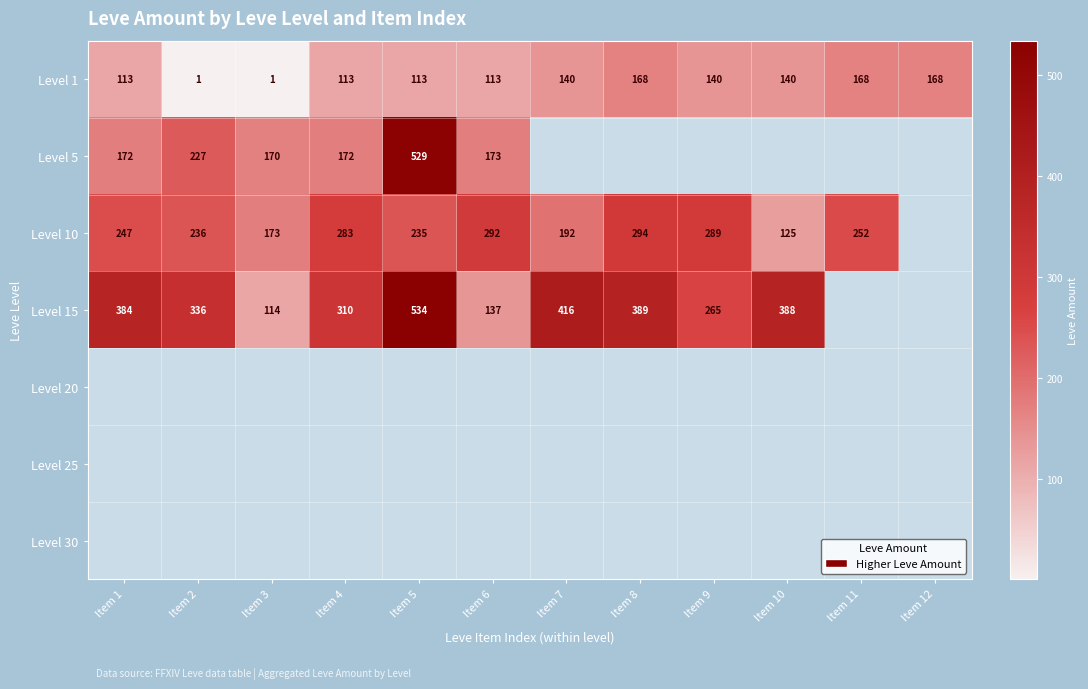

True or false: Level 15 has a value of 80 at Item 3.

False